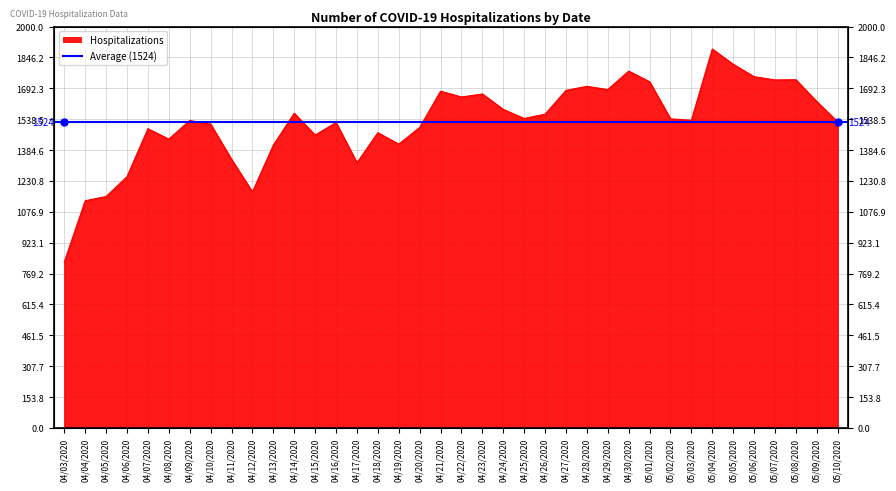

Between 04/07/2020 and 04/05/2020, which is larger?

04/07/2020